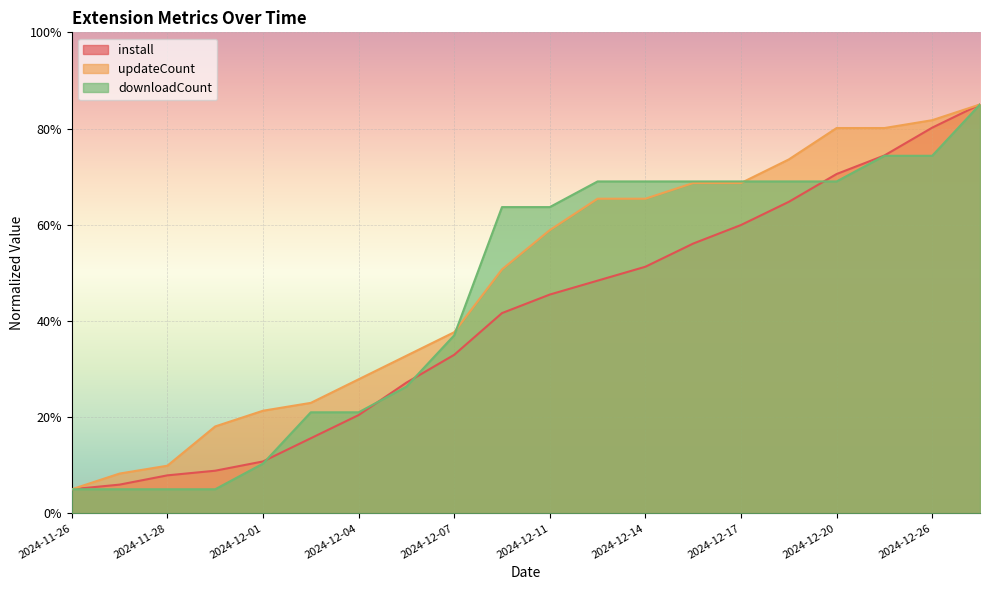

Rank the categories by downloadCount value from lowest to highest.

2024-11-26, 2024-11-27, 2024-11-28, 2024-11-29, 2024-12-01, 2024-12-02, 2024-12-04, 2024-12-05, 2024-12-07, 2024-12-09, 2024-12-11, 2024-12-13, 2024-12-14, 2024-12-16, 2024-12-17, 2024-12-19, 2024-12-20, 2024-12-24, 2024-12-26, 2024-12-30